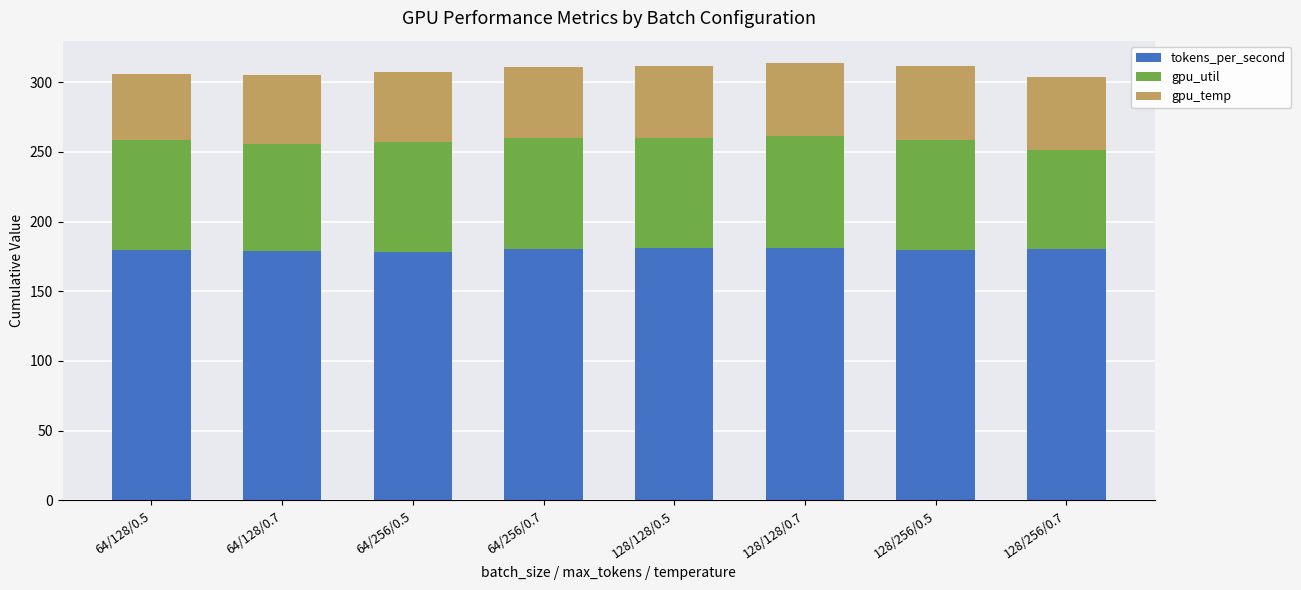

The value of tokens_per_second at 128/128/0.5 is 42.7. True or false?

False